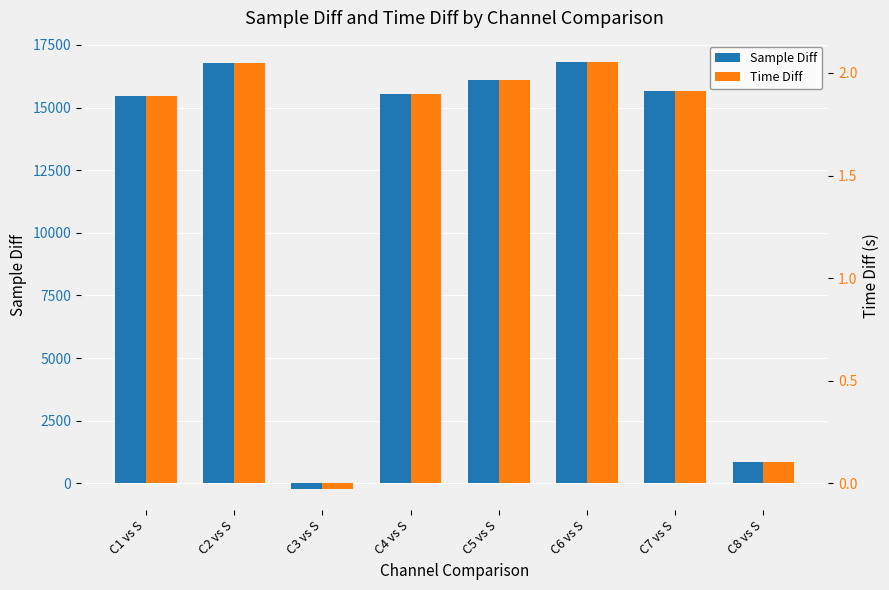

What is the smallest value displayed?

-212.0